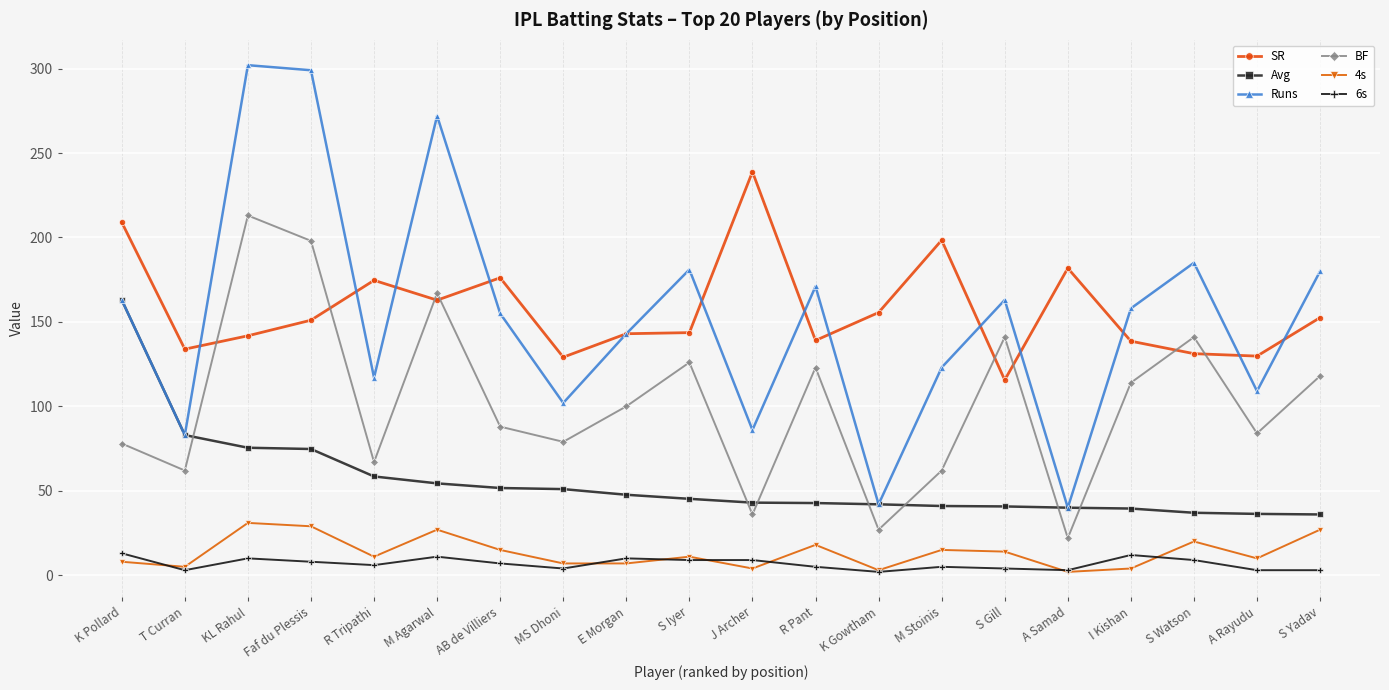

At S Yadav, list the series in order from largest to smallest.

Runs, SR, BF, Avg, 4s, 6s